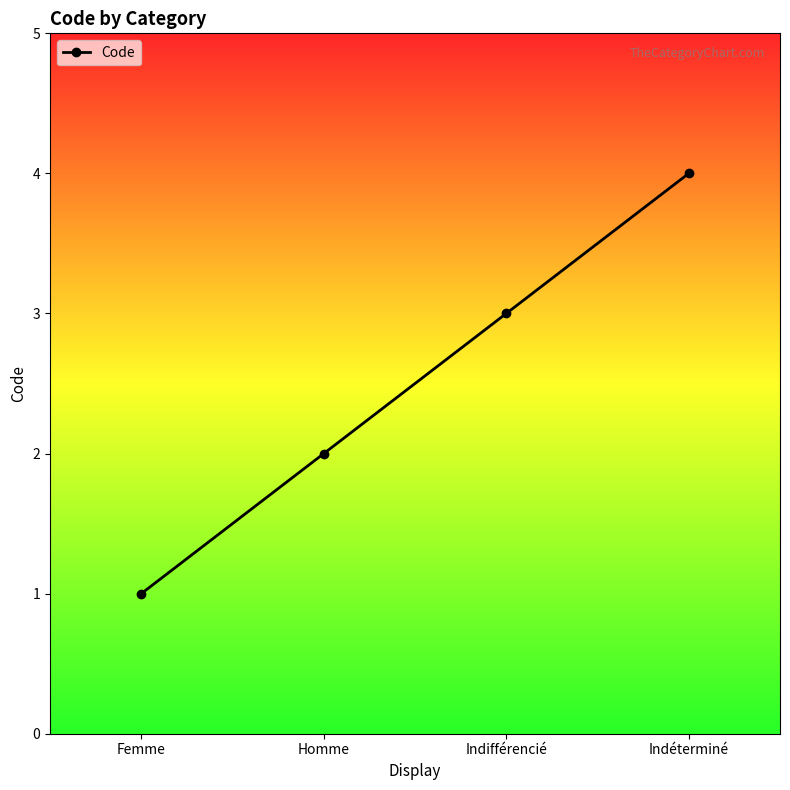

How many values are below 3?

2